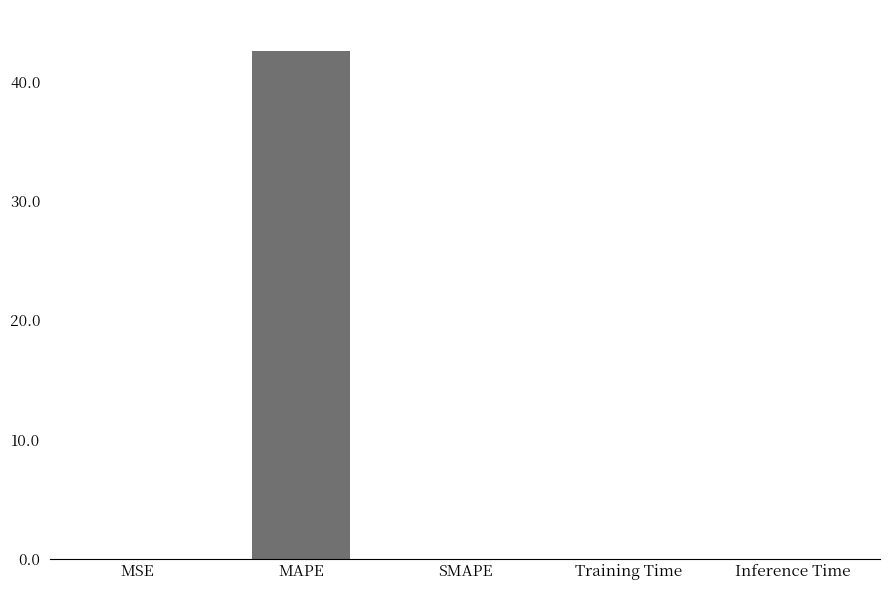

What is the change in value from MAPE to SMAPE?

-42.6